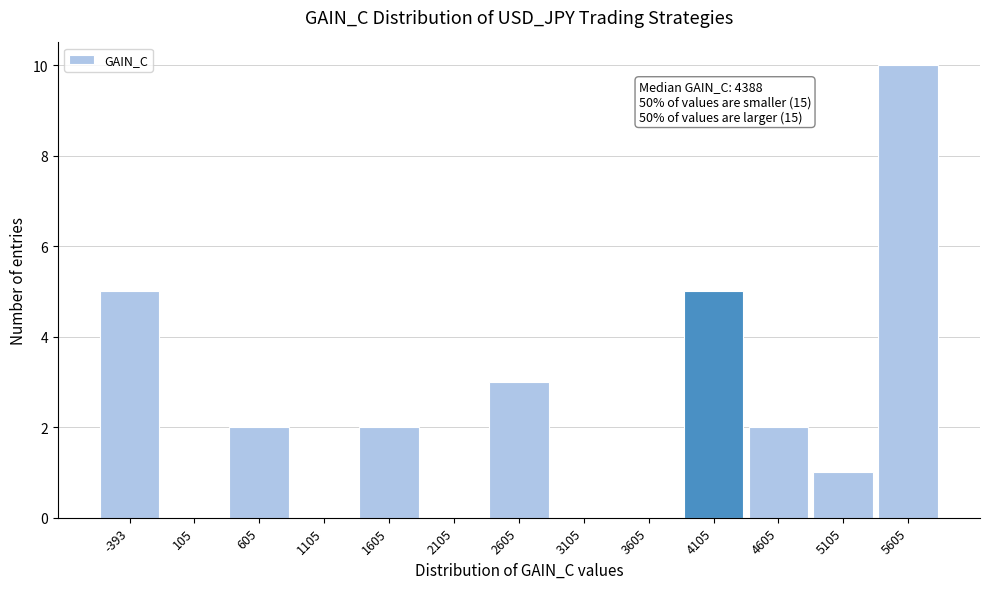

Reading left to right, extract all data points from this chart.

-393=5	105=0	605=2	1105=0	1605=2	2105=0	2605=3	3105=0	3605=0	4105=5	4605=2	5105=1	5605=10